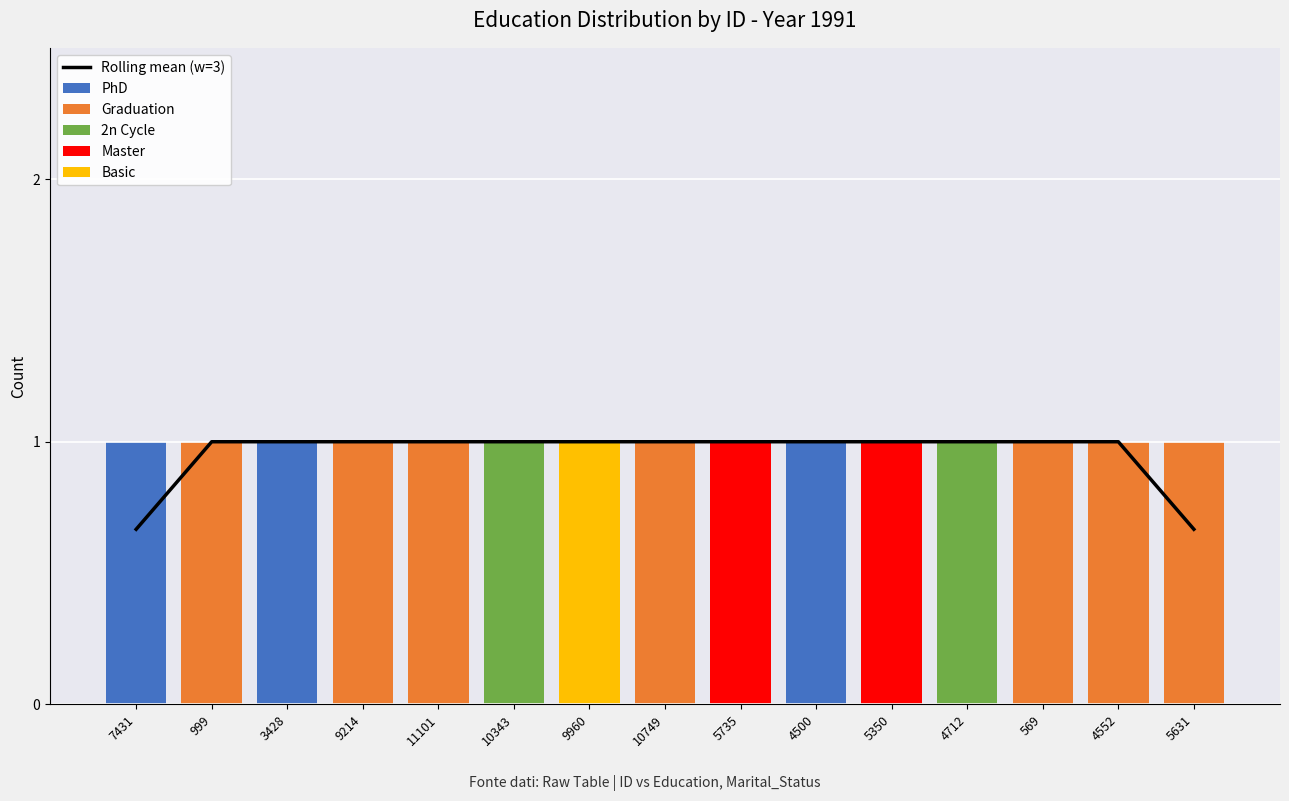

At 3428, list the series in order from largest to smallest.

Rolling mean (w=3), PhD, Graduation, 2n Cycle, Master, Basic